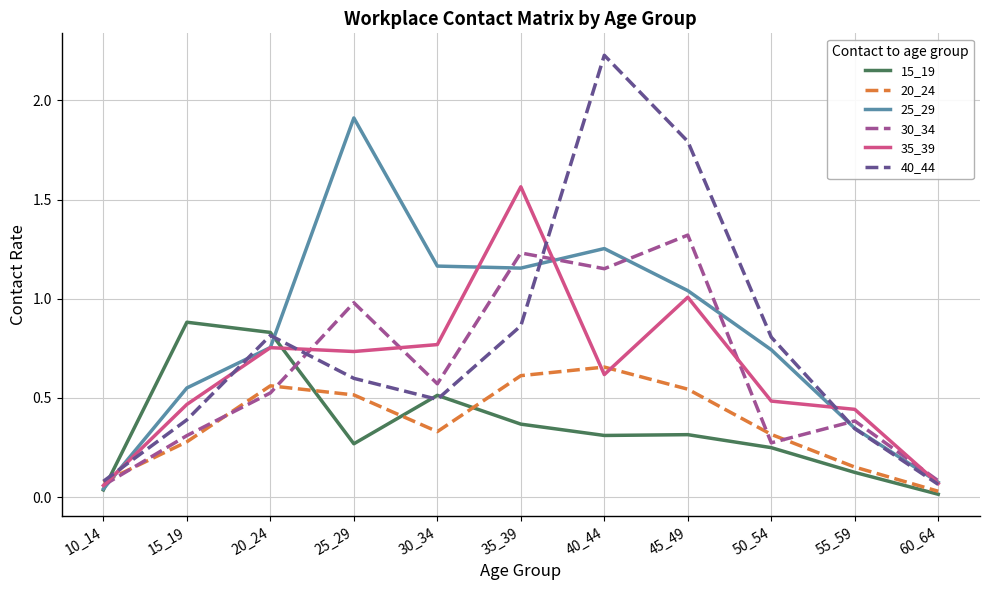

Which series has the largest range (max minus min)?

40_44